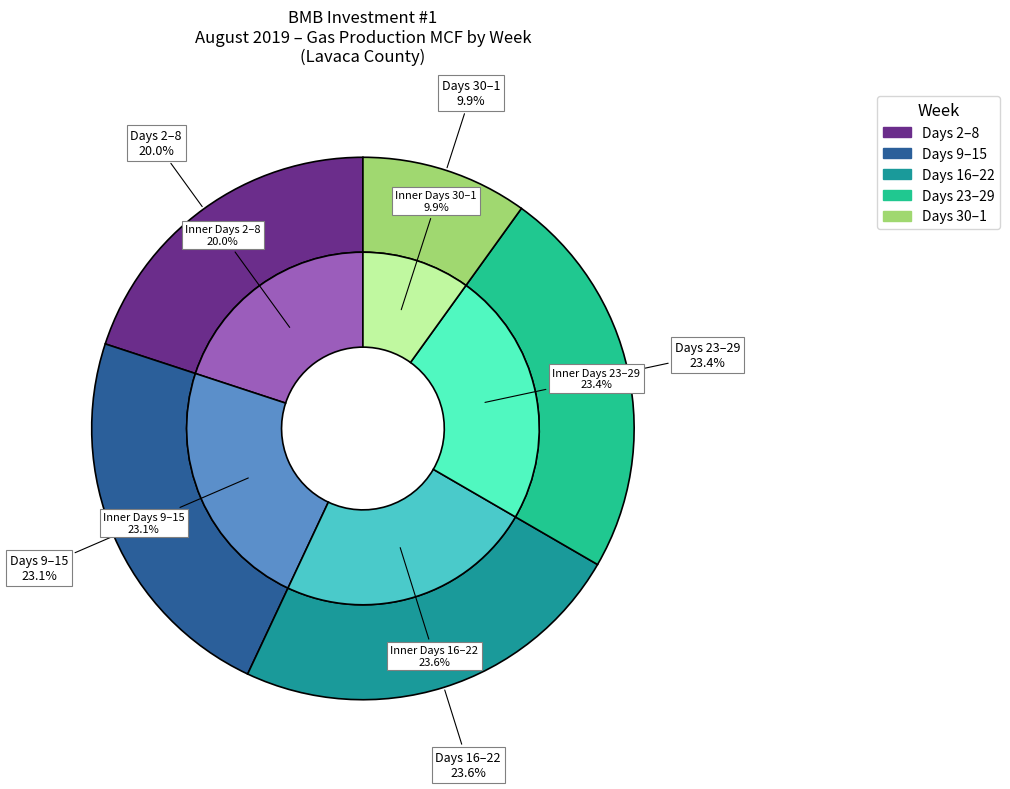

The 5 slice represents 12% of the pie. True or false?

False